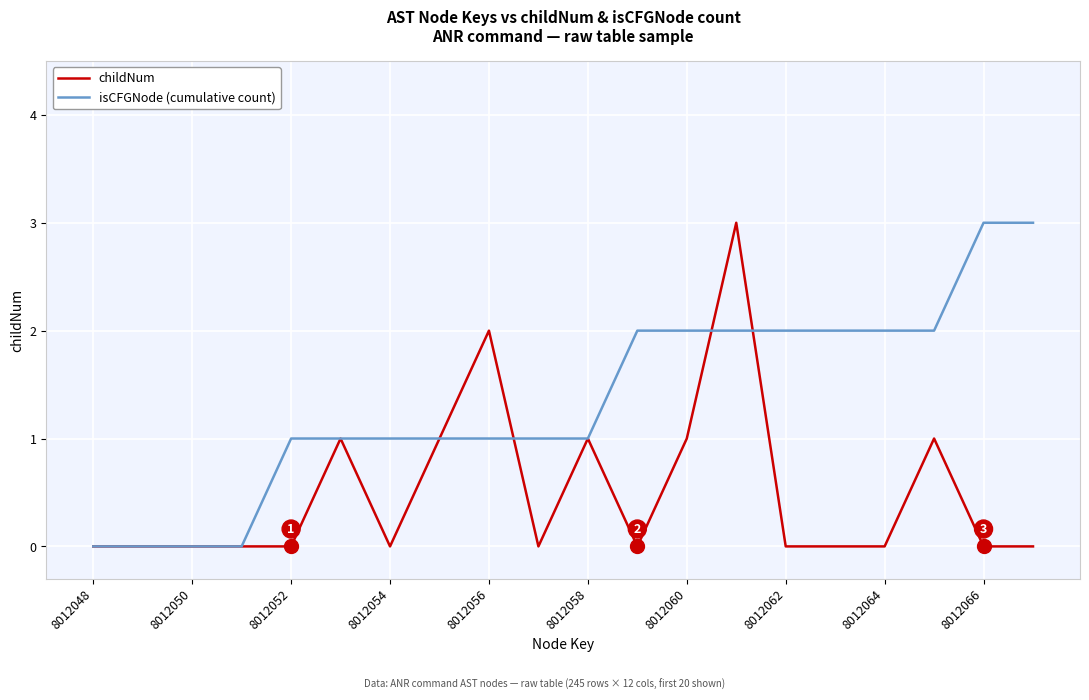

Does the chart have visible grid lines?

Yes